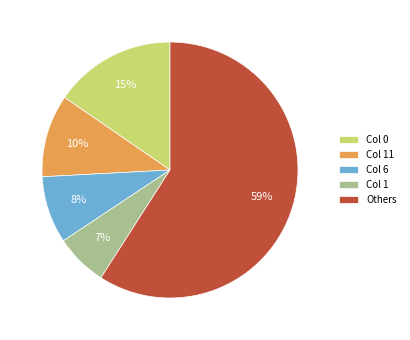

To the nearest percent, what portion does Col 6 represent?

8%